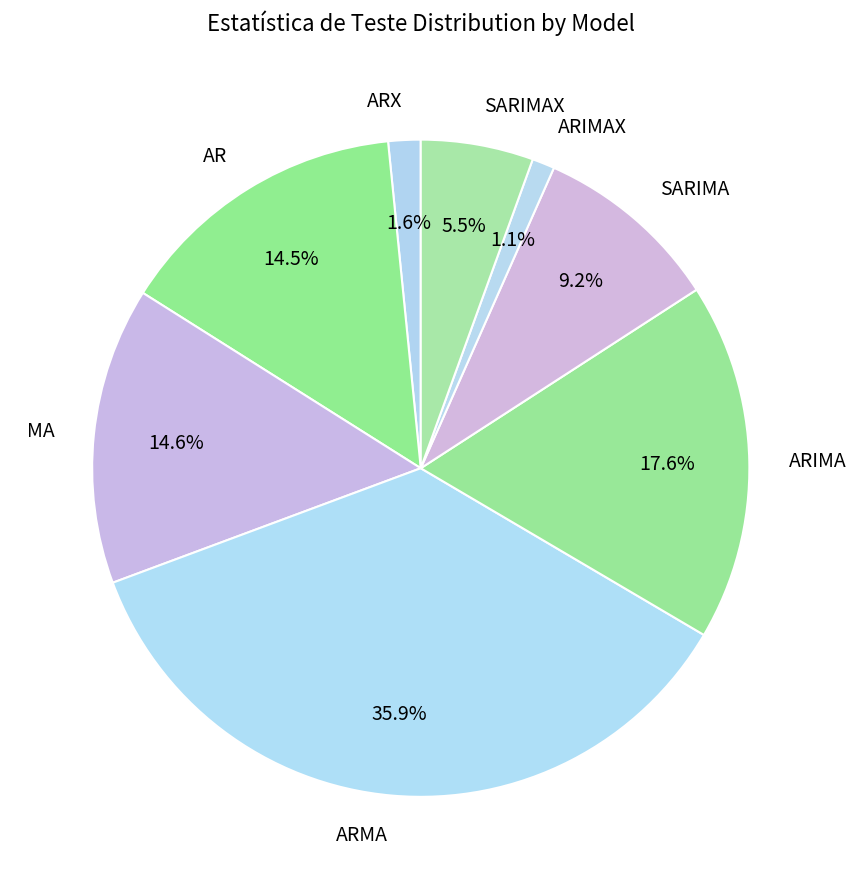

What percentage do ARIMA and ARIMAX together represent?

18.7%